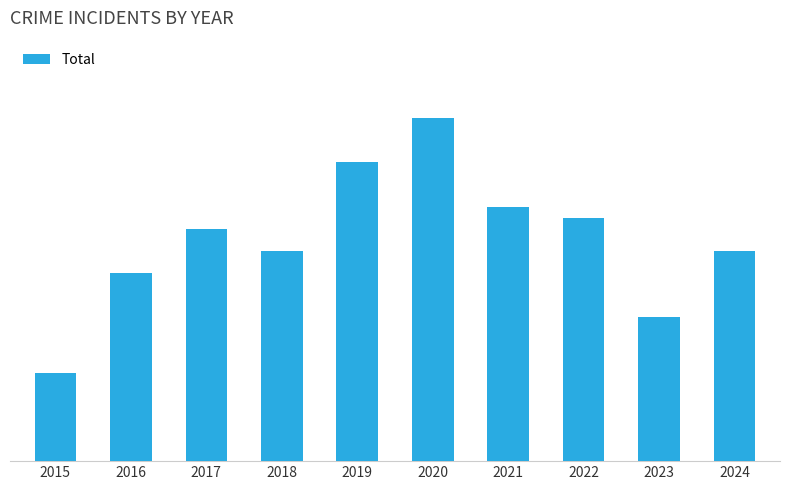

What is the value of the 2nd bar from the left?

17